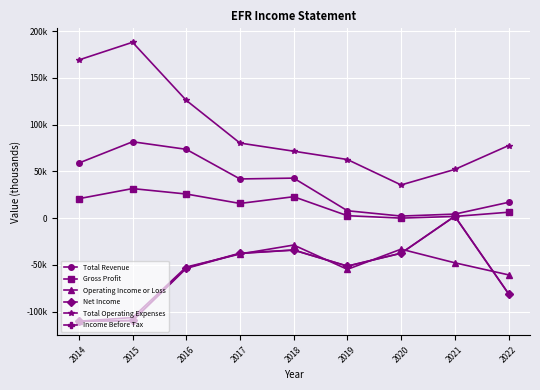

Is this an area chart (filled region under the line)?

No